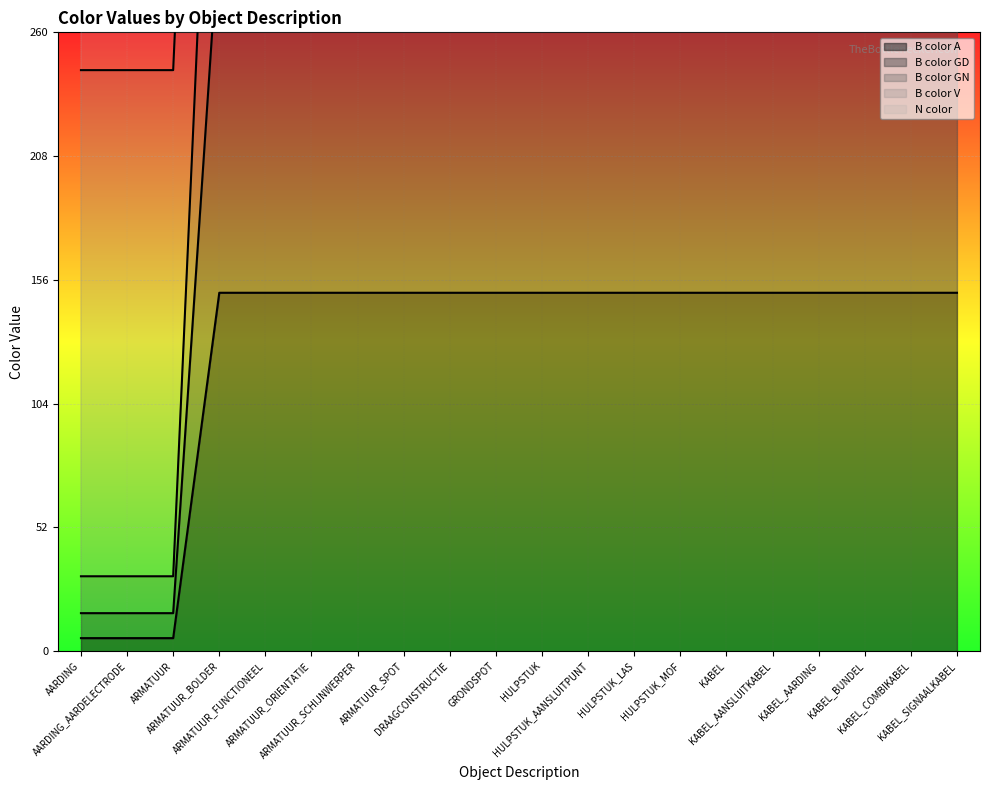

What is the smallest value displayed?

5.5